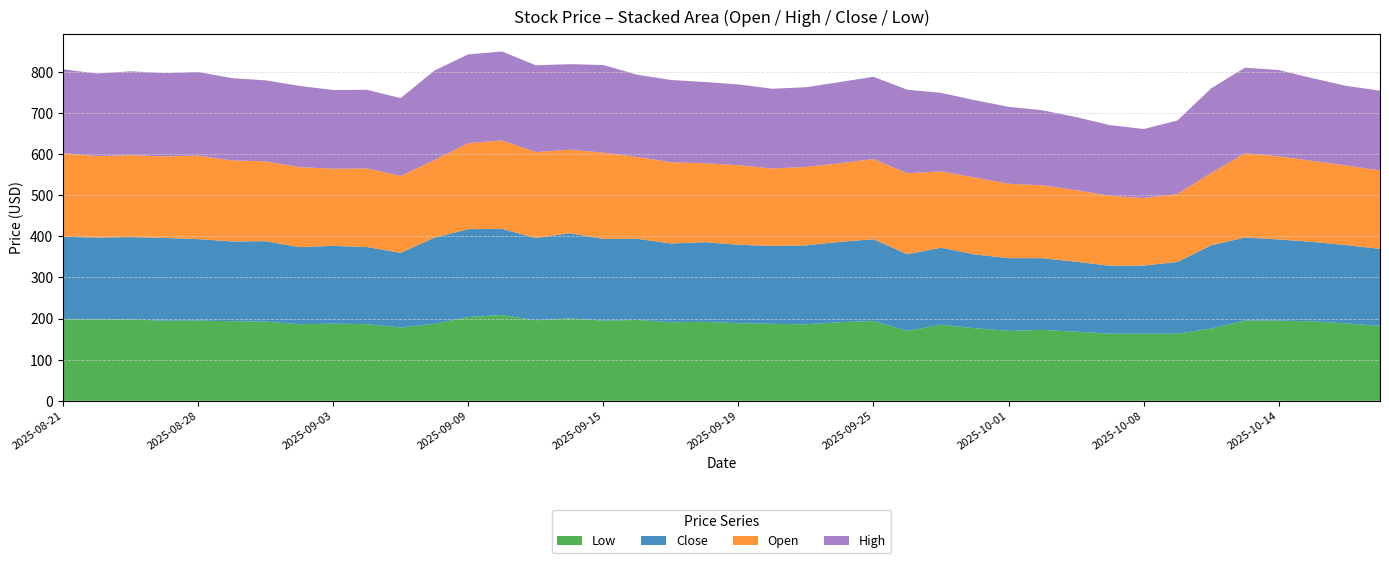

Reading left to right, transcribe all the data shown in this chart.

Open: 203.5	198.1	199.1	198.2	202.9	197.0	194.1	194.6	187.5	191.2	187.0	188.7	209.0	215.0	209.0	203.0	209.9	198.9	197.5	192.0	193.5	188.2	190.7	191.0	195.0	196.9	185.5	187.0	180.8	177.2	174.0	170.1	164.1	165.0	175.7	204.9	202.0	197.0	193.5	191.0
High: 203.7	200.9	204.0	202.7	203.5	199.9	196.9	197.5	191.3	191.2	189.2	217.7	215.9	216.4	211.0	208.0	213.0	200.0	200.0	197.5	196.3	194.0	193.7	197.5	199.9	203.0	191.0	188.0	187.0	182.5	177.7	171.9	167.9	178.9	205.8	208.0	209.9	200.9	193.5	193.8
Close: 200.2	198.7	200.0	201.4	198.2	193.9	195.5	187.4	189.2	187.4	181.4	209.8	213.8	209.4	200.0	207.3	198.4	197.3	191.8	193.6	190.8	189.6	191.9	195.4	198.8	186.4	187.2	179.5	176.9	174.3	170.1	165.2	165.6	174.4	202.5	201.9	197.3	193.2	190.7	187.1
Low: 198.6	198.1	198.0	194.6	195.0	193.6	192.5	186.2	187.5	186.3	178.3	187.0	203.6	208.5	195.7	200.2	195.0	196.6	190.7	192.0	188.5	187.0	186.0	191.0	194.0	169.9	185.0	176.4	170.0	172.3	168.0	163.1	163.2	163.2	175.7	195.0	195.0	193.1	188.0	182.2